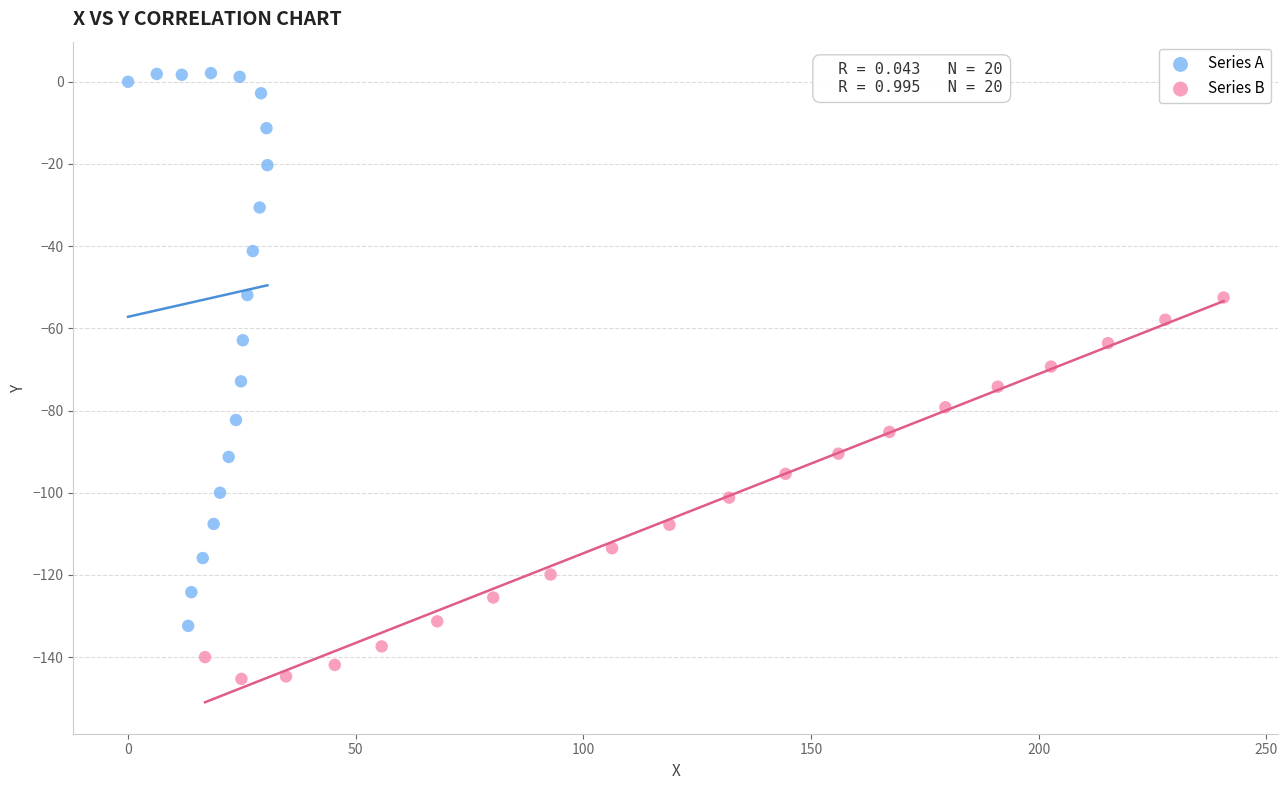

Which series reaches the minimum Y coordinate?

Series B